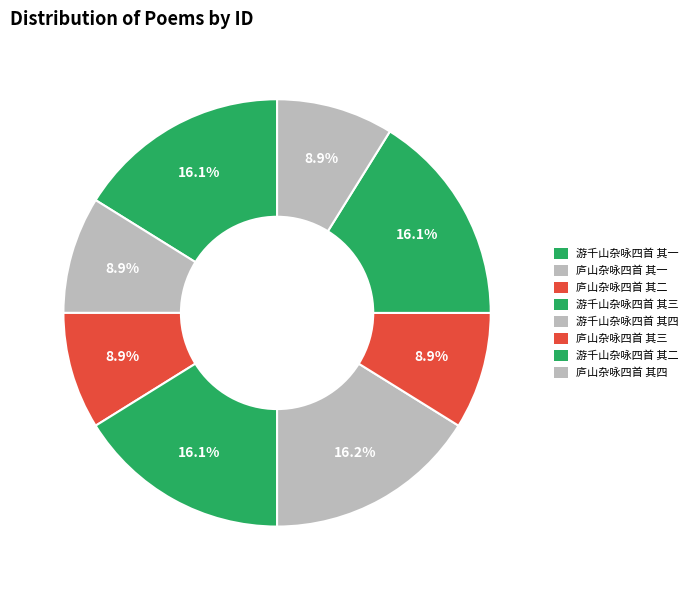

Which slice is the largest?

游千山杂咏四首 其四